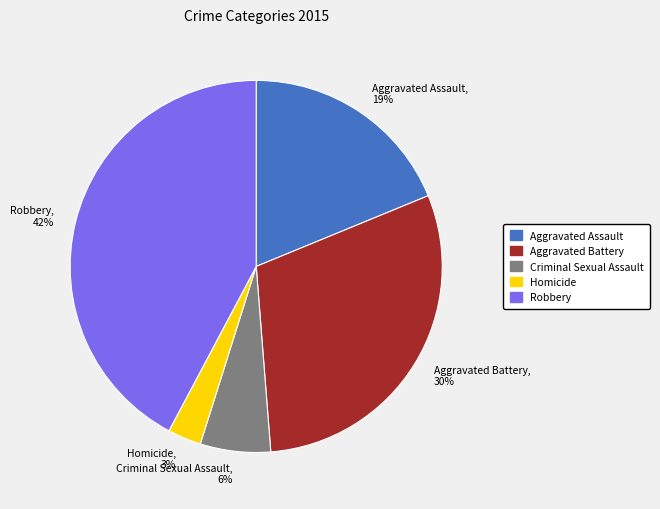

Does Homicide represent more than half of the total?

No